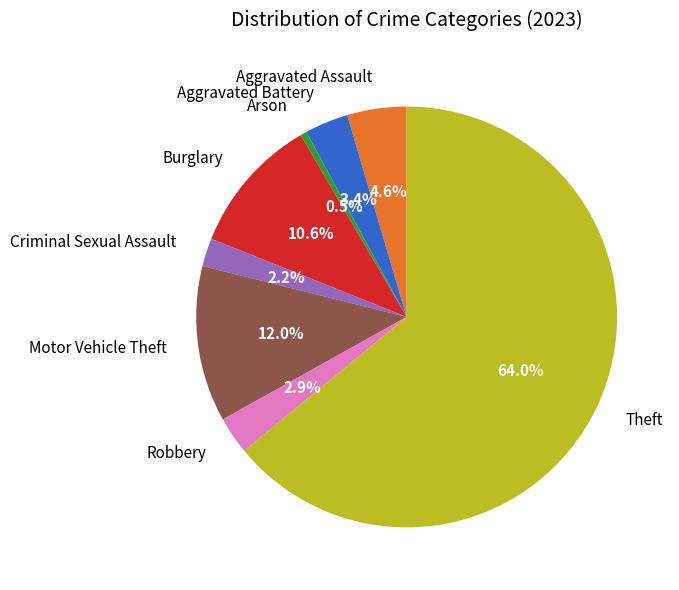

To the nearest percent, what percentage of the pie is Criminal Sexual Assault?

2%